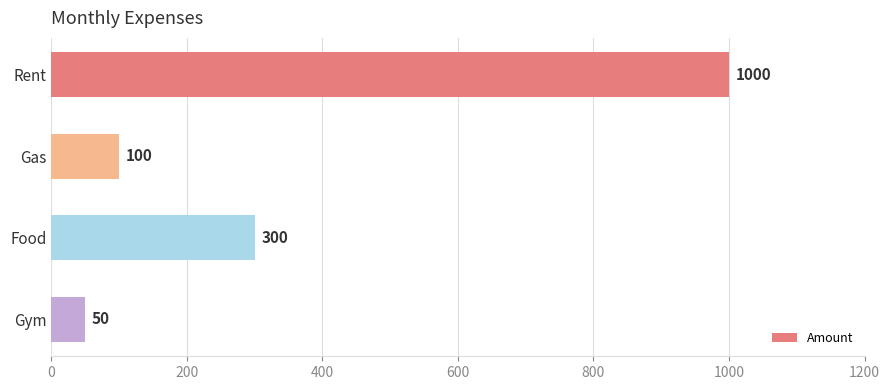

What is the minimum value shown in the chart?

50